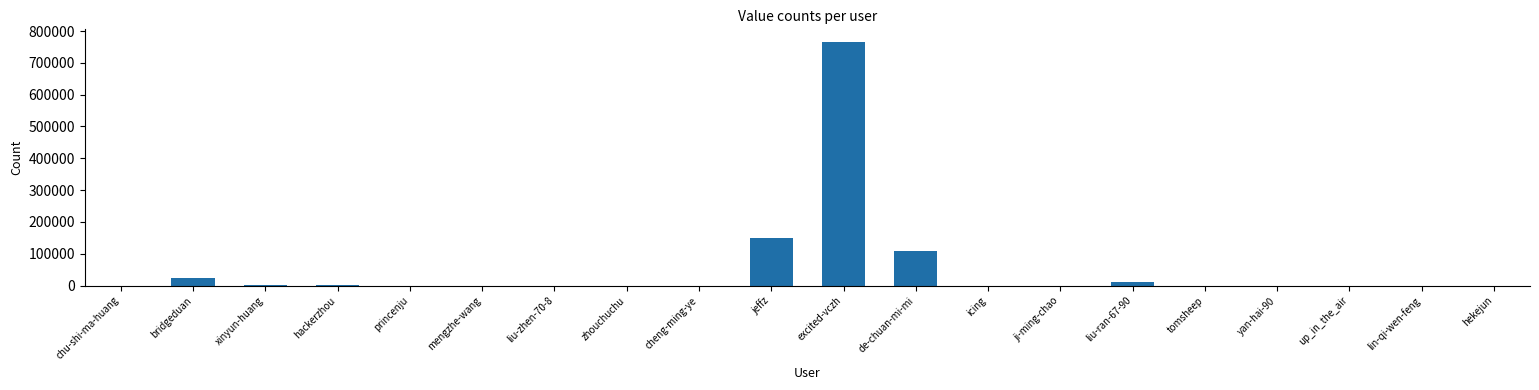

Which category has the highest value across all series?

excited-vczh